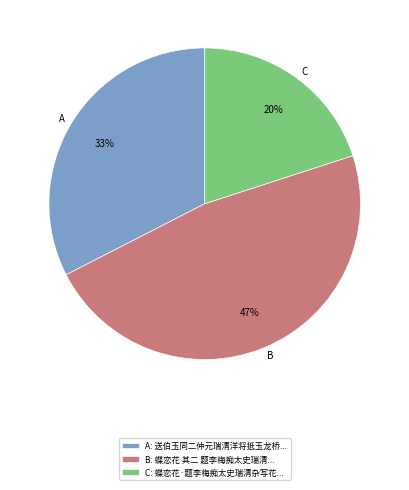

Is there any slice that represents more than half of the pie?

No